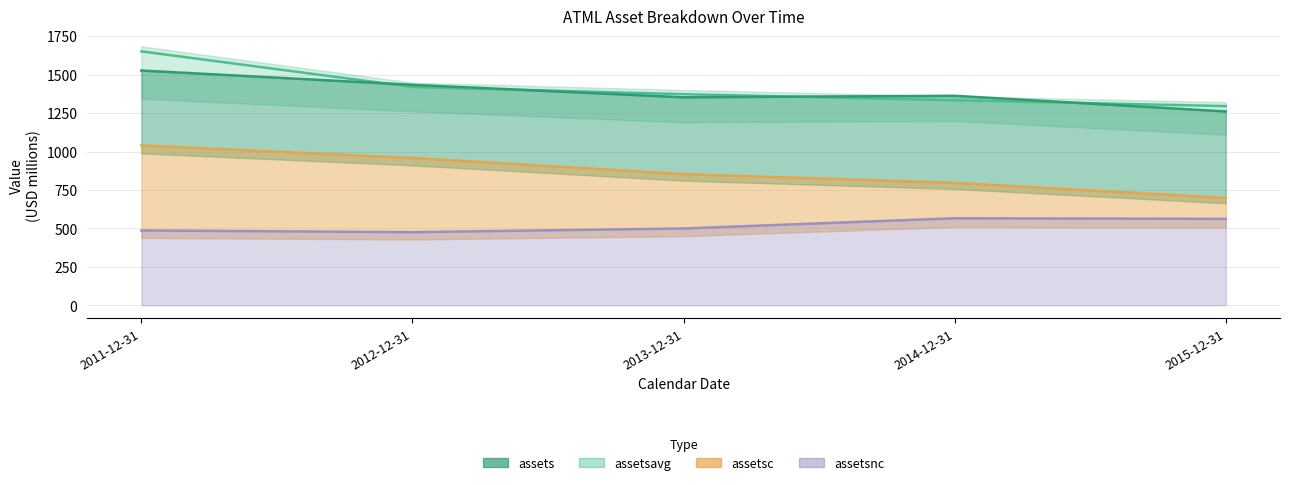

True or false: assetsavg and assetsnc intersect in this chart.

False